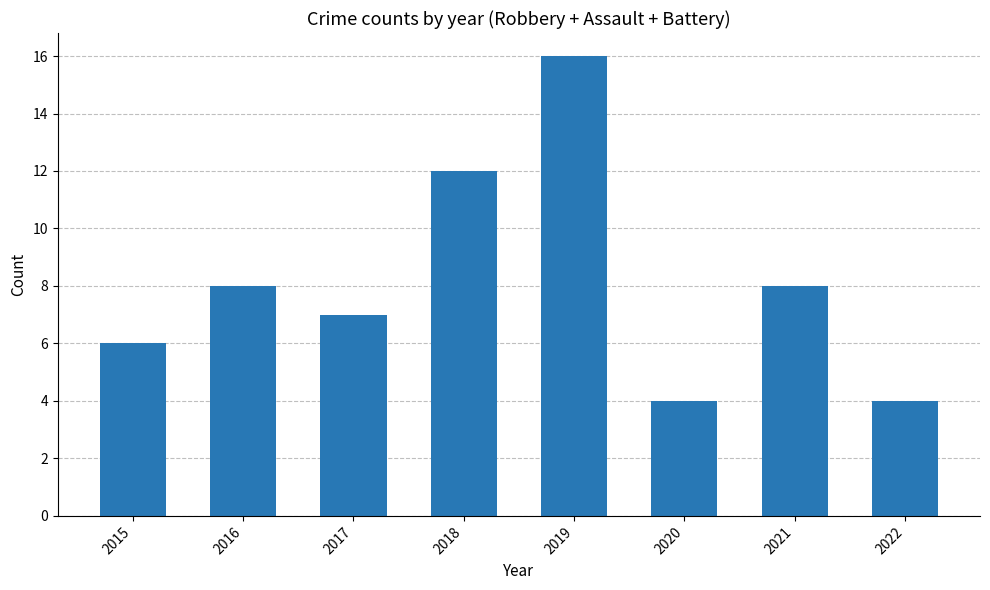

The value at 2022 is 4. True or false?

True